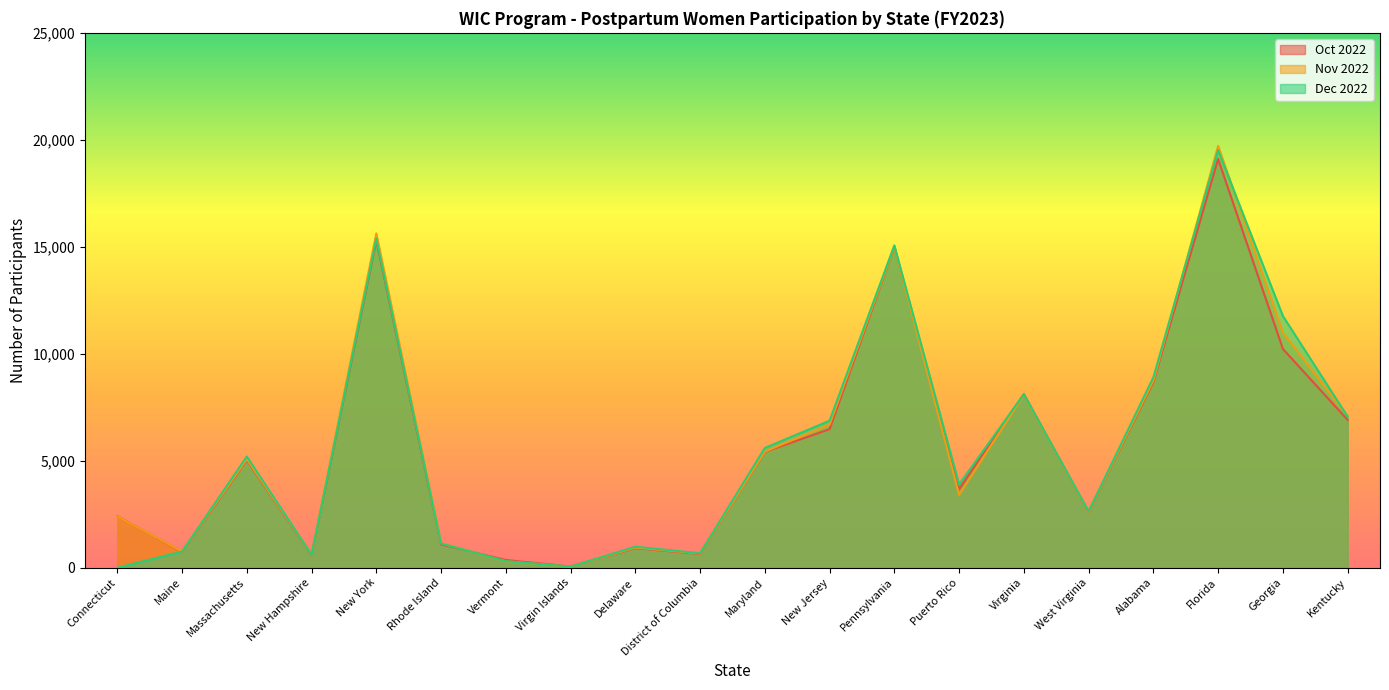

Which series ends up on top after the final intersection of Dec 2022 and Oct 2022?

Dec 2022